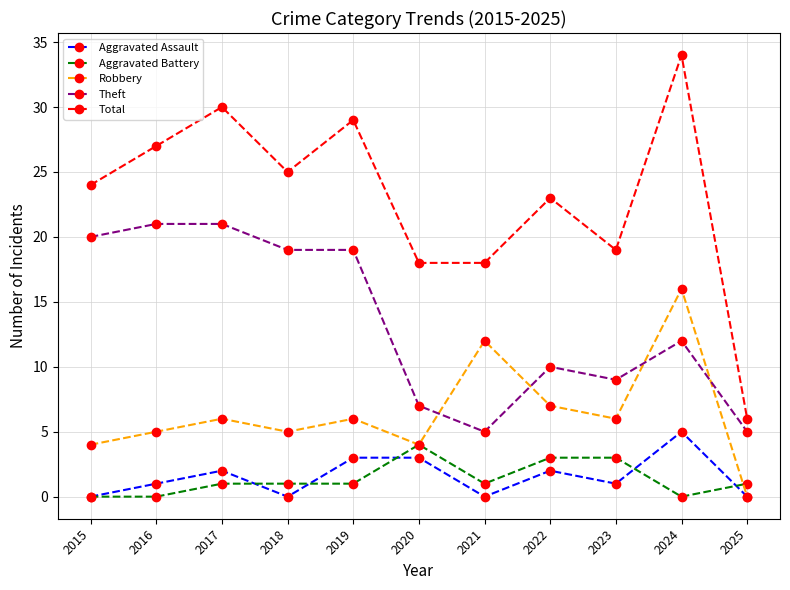

Reading left to right, list all the values displayed in this chart.

Aggravated Assault: 2015=0	2016=1	2017=2	2018=0	2019=3	2020=3	2021=0	2022=2	2023=1	2024=5	2025=0
Aggravated Battery: 2015=0	2016=0	2017=1	2018=1	2019=1	2020=4	2021=1	2022=3	2023=3	2024=0	2025=1
Robbery: 2015=4	2016=5	2017=6	2018=5	2019=6	2020=4	2021=12	2022=7	2023=6	2024=16	2025=0
Theft: 2015=20	2016=21	2017=21	2018=19	2019=19	2020=7	2021=5	2022=10	2023=9	2024=12	2025=5
Total: 2015=24	2016=27	2017=30	2018=25	2019=29	2020=18	2021=18	2022=23	2023=19	2024=34	2025=6